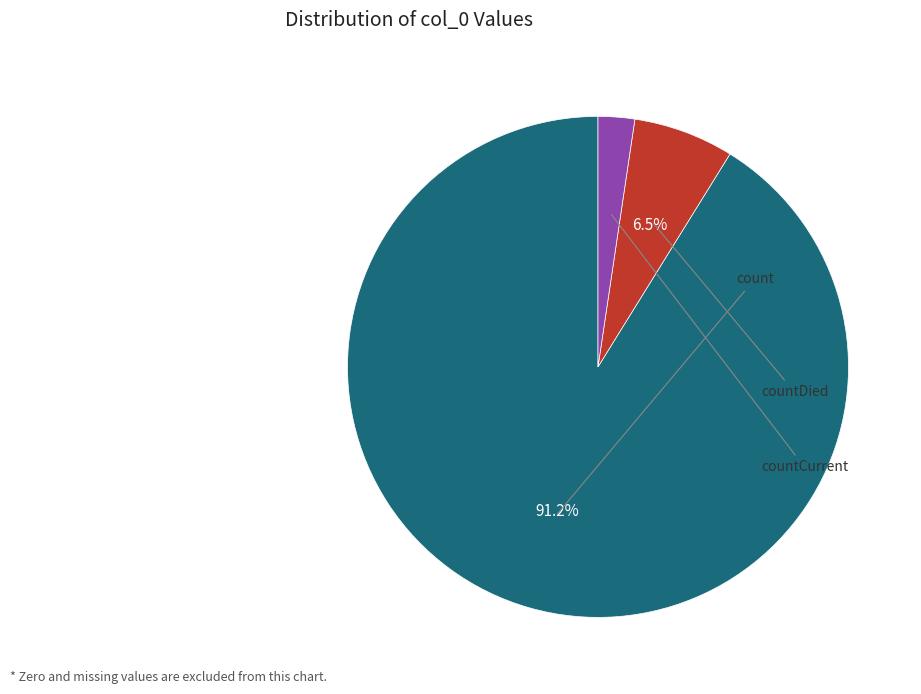

What is the change in value from countDied to countCurrent?

-671